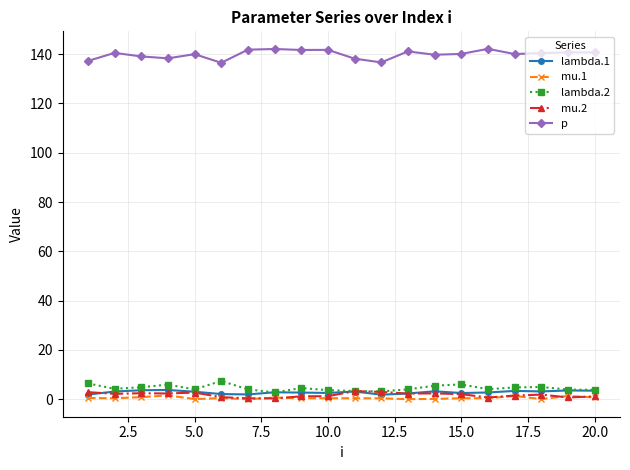

True or false: lambda.1 has more than 1 interior local peaks.

True